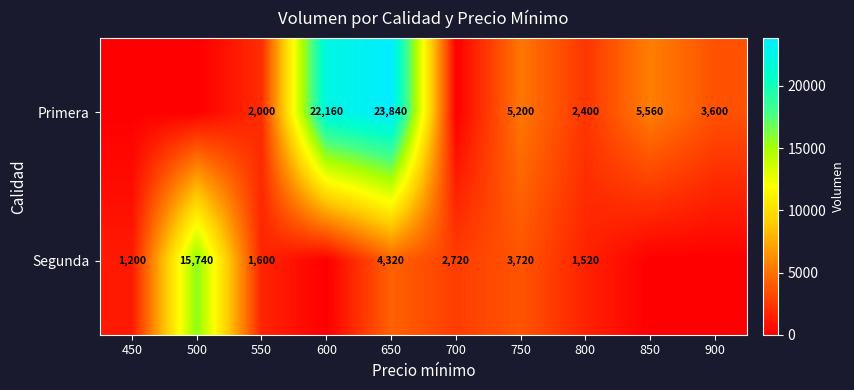

The value of Primera at 850 is 5560. True or false?

True